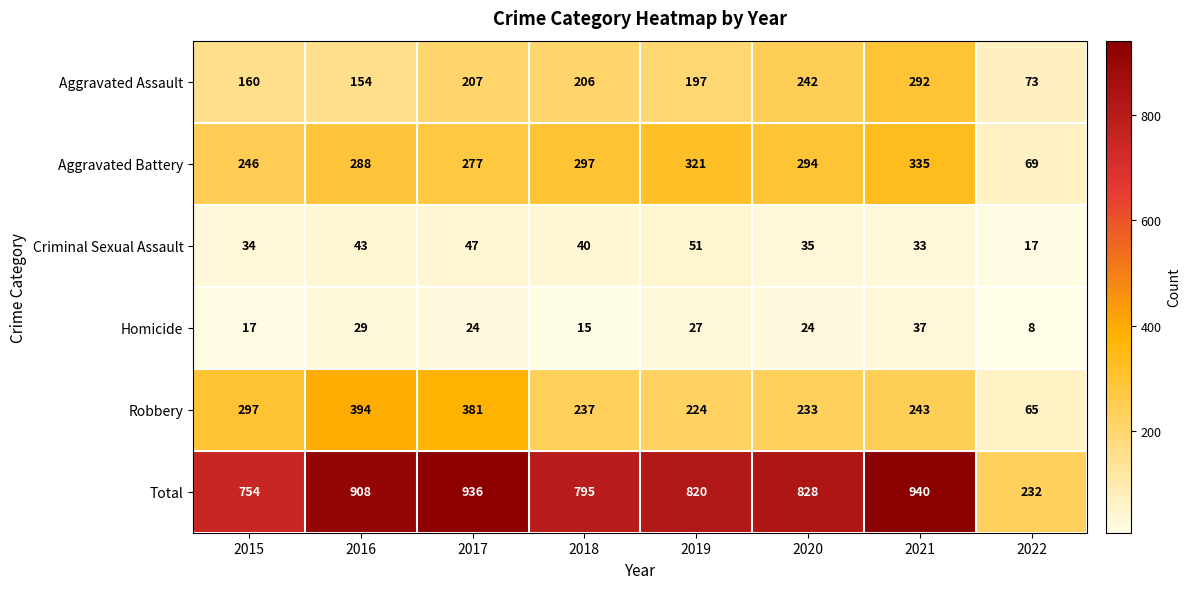

List the labels in order of Aggravated Battery value, smallest first.

2022, 2015, 2017, 2016, 2020, 2018, 2019, 2021